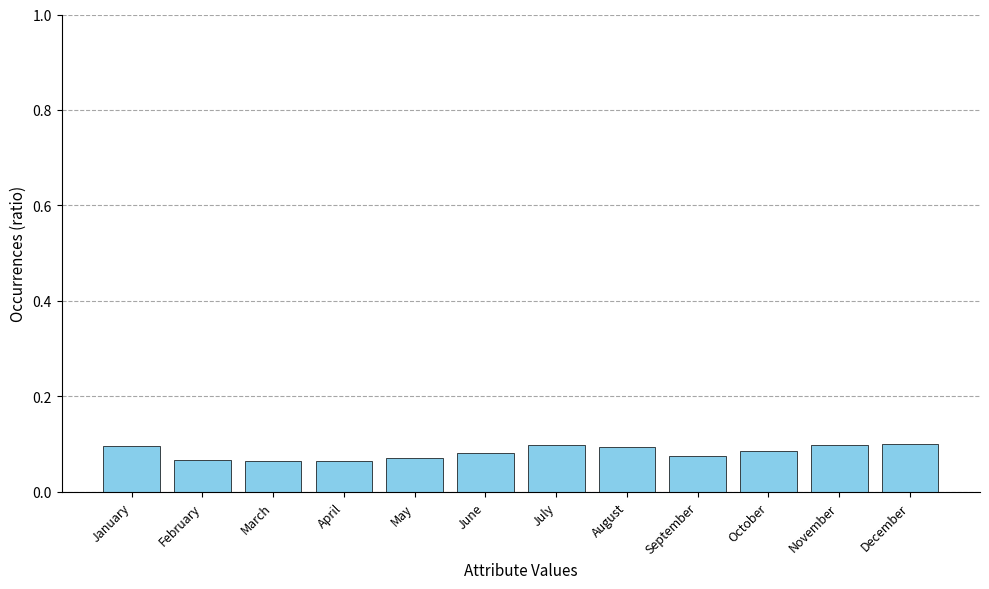

Which has a higher value, February or July?

July